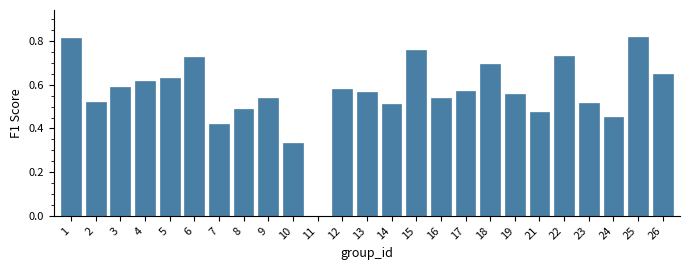

What is the sum of all values?

14.1